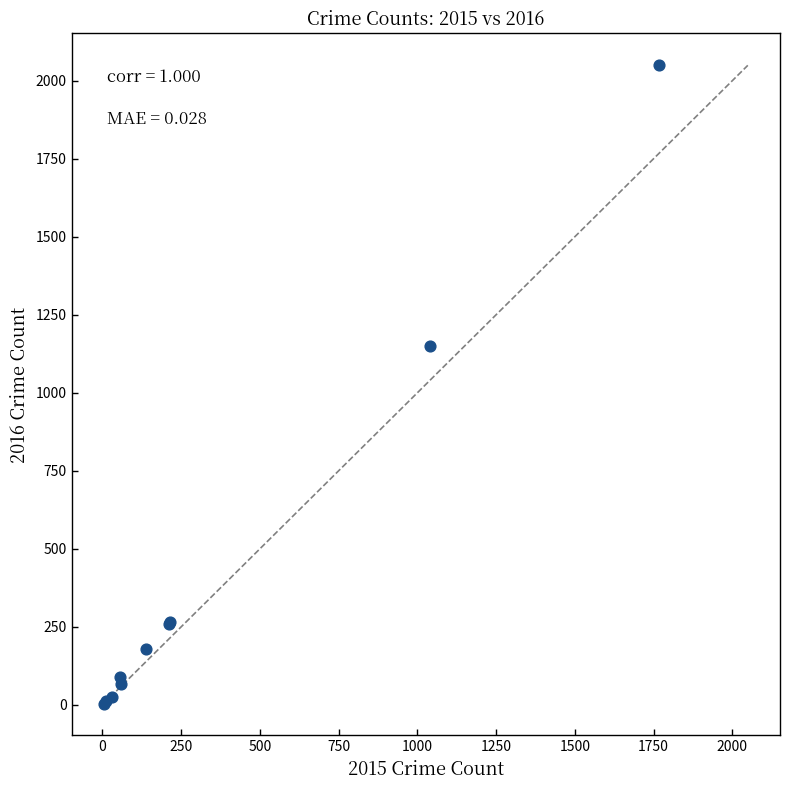

What Y value in the scatter plot is closest to 1026?

1151